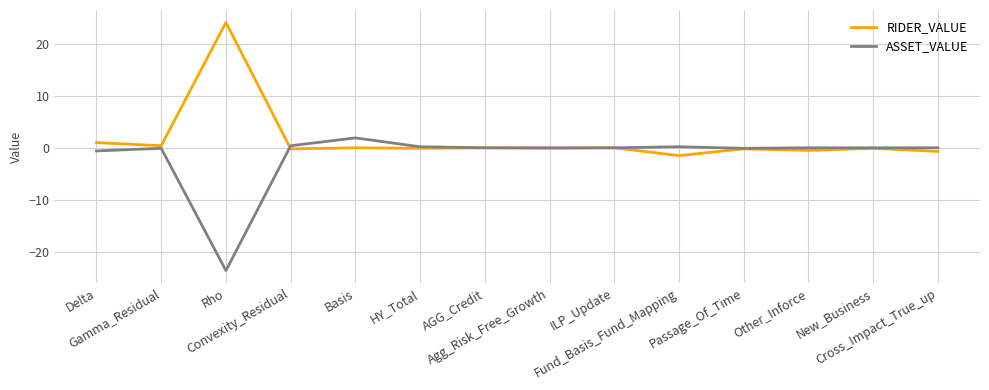

What is the total value across all series at Rho?

0.5